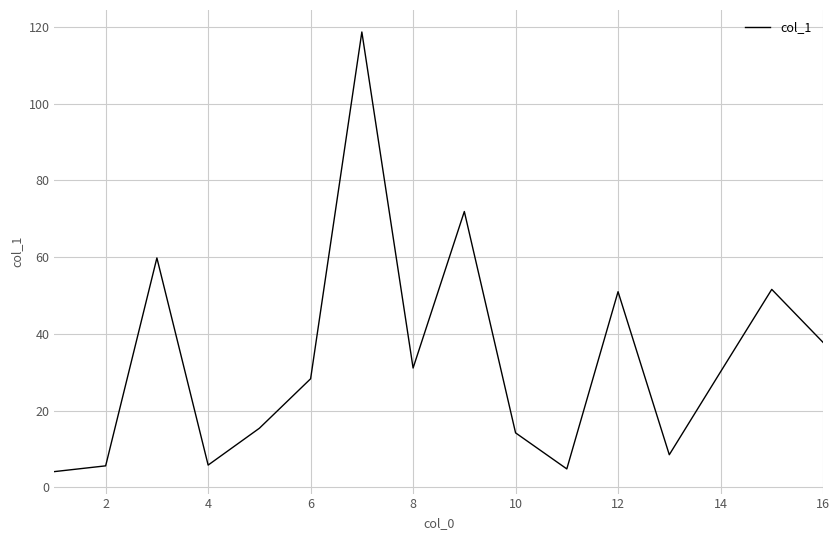

What is the smallest value displayed?

4.1